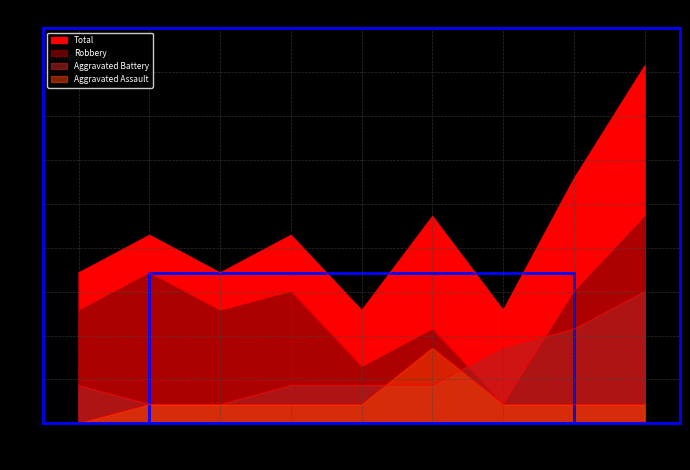

True or false: Aggravated Battery has a value of 1 at 2018.

False